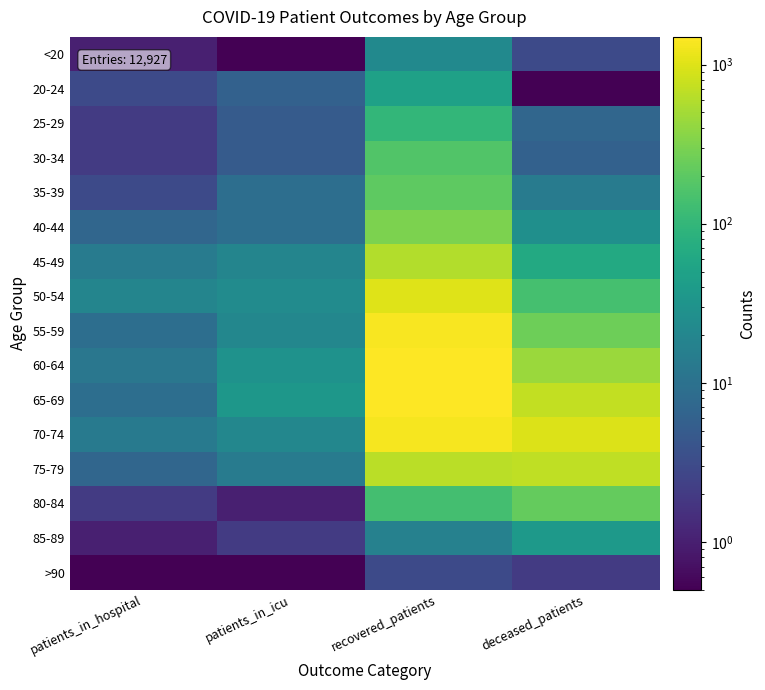

Reading right to left, list all the values displayed in this chart.

<20: deceased_patients=3.0	recovered_patients=22.0	patients_in_icu=0.1	patients_in_hospital=1.0
20-24: deceased_patients=0.1	recovered_patients=49.0	patients_in_icu=6.0	patients_in_hospital=3.0
25-29: deceased_patients=7.0	recovered_patients=100.0	patients_in_icu=5.0	patients_in_hospital=2.0
30-34: deceased_patients=6.0	recovered_patients=170.0	patients_in_icu=5.0	patients_in_hospital=2.0
35-39: deceased_patients=14.0	recovered_patients=207.0	patients_in_icu=9.0	patients_in_hospital=3.0
40-44: deceased_patients=27.0	recovered_patients=310.0	patients_in_icu=9.0	patients_in_hospital=7.0
45-49: deceased_patients=65.0	recovered_patients=593.0	patients_in_icu=19.0	patients_in_hospital=14.0
50-54: deceased_patients=142.0	recovered_patients=1011.0	patients_in_icu=24.0	patients_in_hospital=19.0
55-59: deceased_patients=255.0	recovered_patients=1401.0	patients_in_icu=20.0	patients_in_hospital=9.0
60-64: deceased_patients=453.0	recovered_patients=1490.0	patients_in_icu=30.0	patients_in_hospital=12.0
65-69: deceased_patients=721.0	recovered_patients=1493.0	patients_in_icu=35.0	patients_in_hospital=9.0
70-74: deceased_patients=994.0	recovered_patients=1321.0	patients_in_icu=20.0	patients_in_hospital=13.0
75-79: deceased_patients=689.0	recovered_patients=657.0	patients_in_icu=14.0	patients_in_hospital=7.0
80-84: deceased_patients=227.0	recovered_patients=137.0	patients_in_icu=1.0	patients_in_hospital=2.0
85-89: deceased_patients=38.0	recovered_patients=17.0	patients_in_icu=2.0	patients_in_hospital=1.0
>90: deceased_patients=2.0	recovered_patients=3.0	patients_in_icu=0.1	patients_in_hospital=0.1